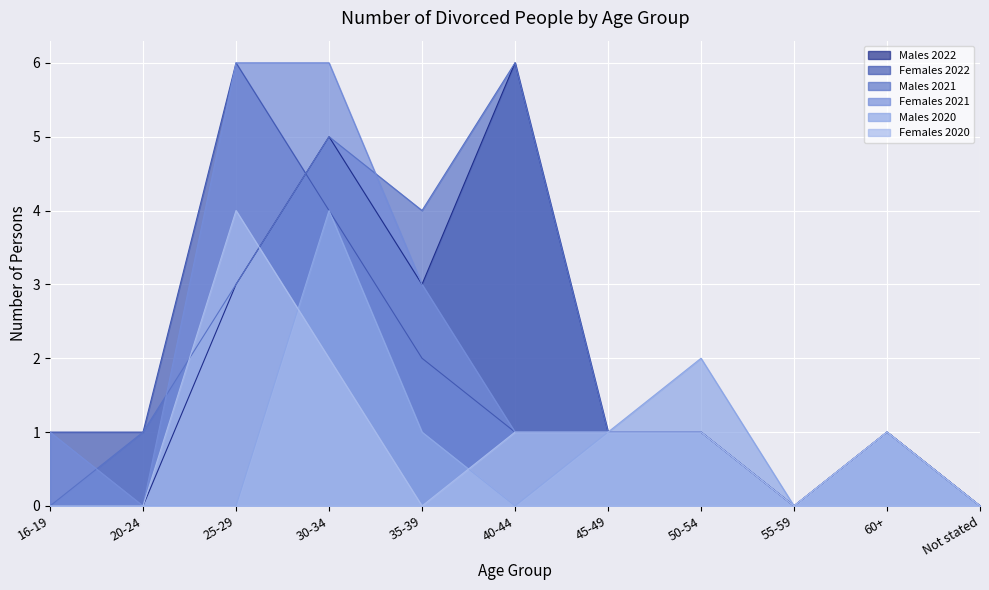

How many data points in Females 2021 are less than 1?

3